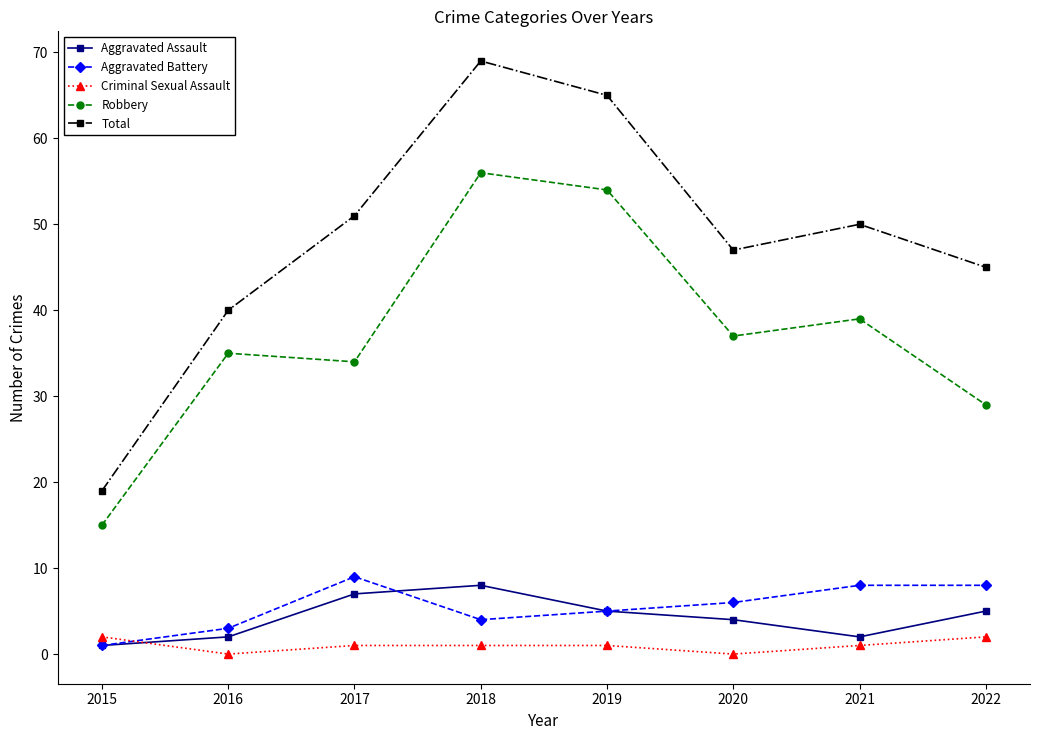

True or false: Robbery and Aggravated Battery intersect in this chart.

False